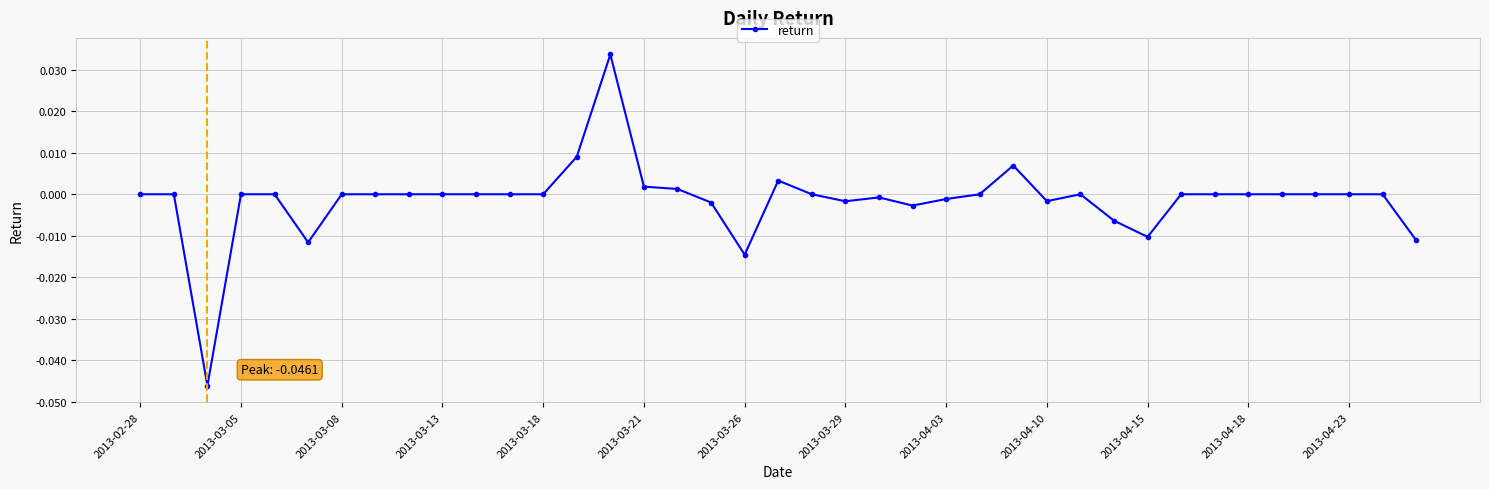

True or false: the data has more than 1 interior local peaks.

True